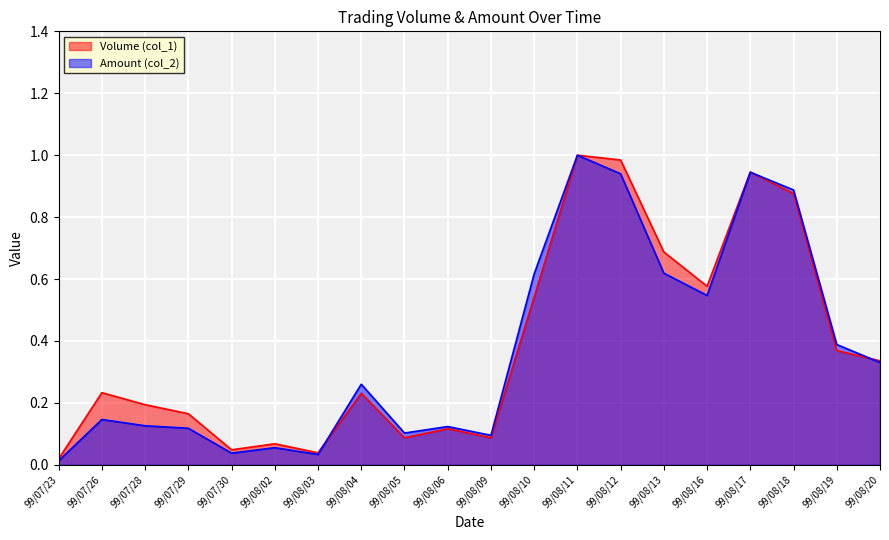

How many data points does each series have?

20